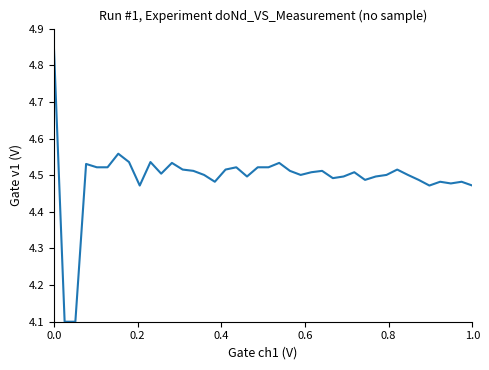

True or false: there are more than 2 points higher than both neighbors.

True